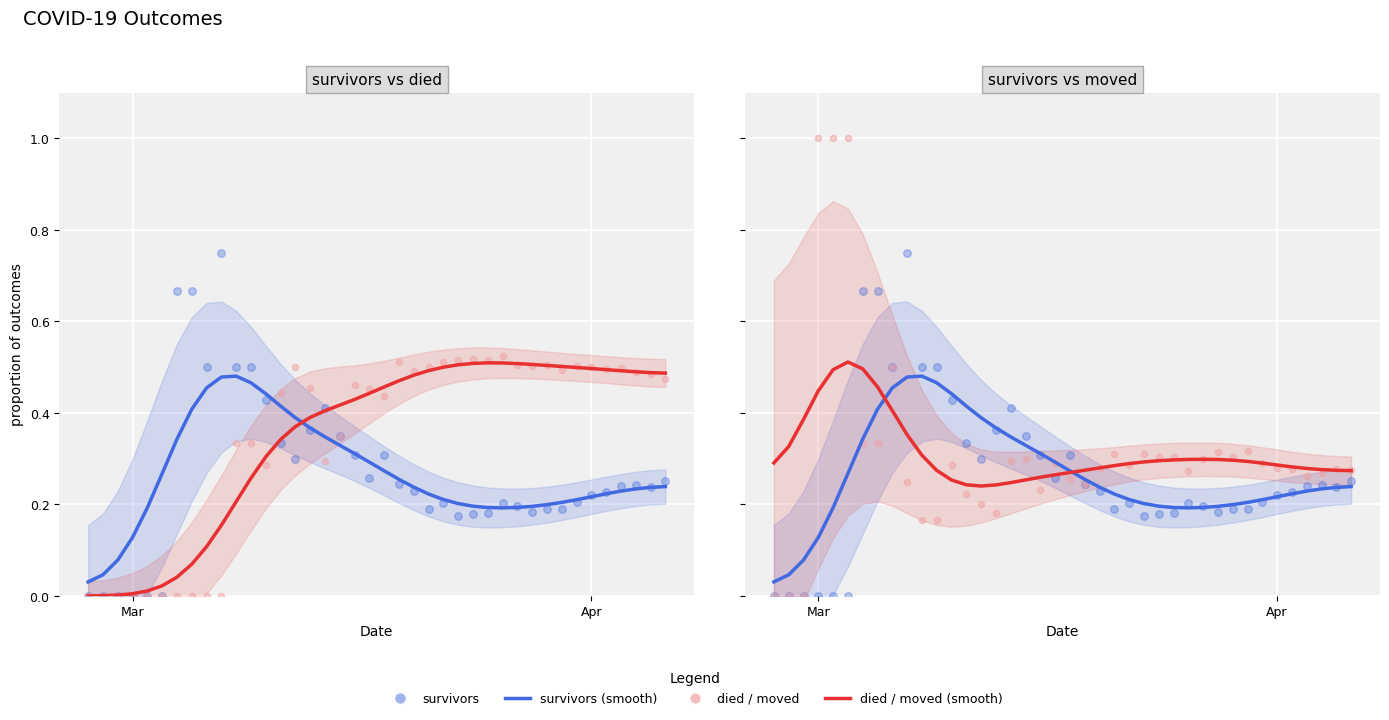

Which series has the largest total across all categories?

died (smooth)